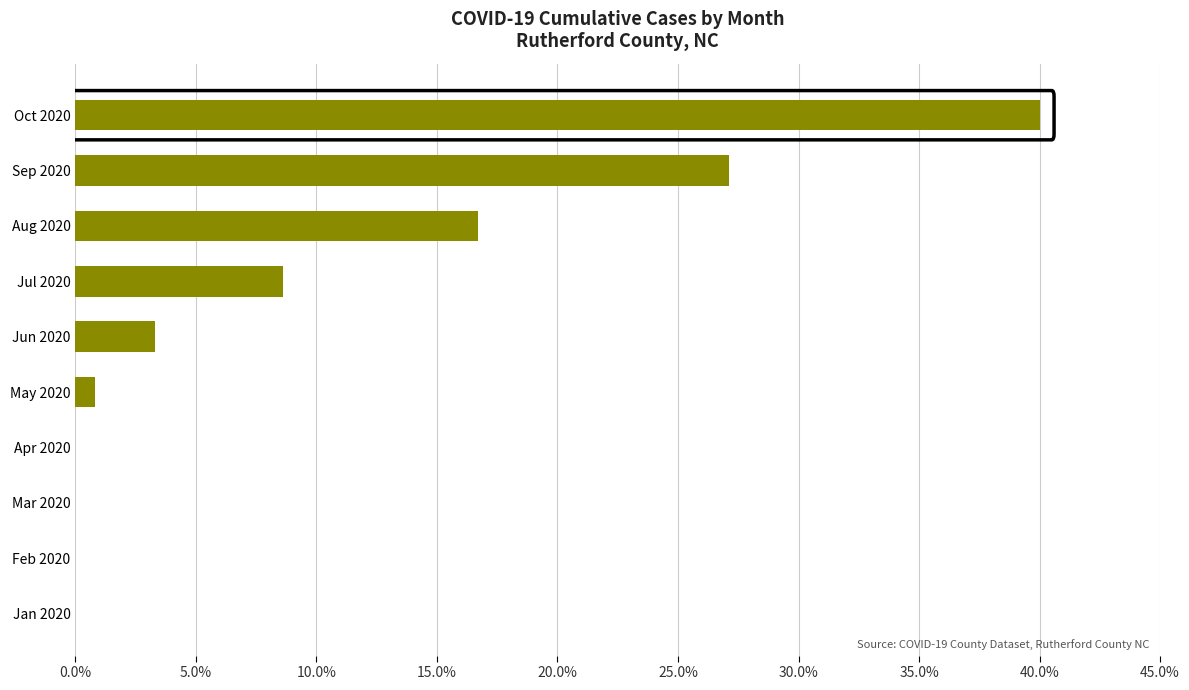

Reading bottom to top, extract all data points from this chart.

Jan 2020=0.0	Feb 2020=0.0	Mar 2020=0.0	Apr 2020=0.0	May 2020=0.8	Jun 2020=3.3	Jul 2020=8.6	Aug 2020=16.7	Sep 2020=27.1	Oct 2020=40.0